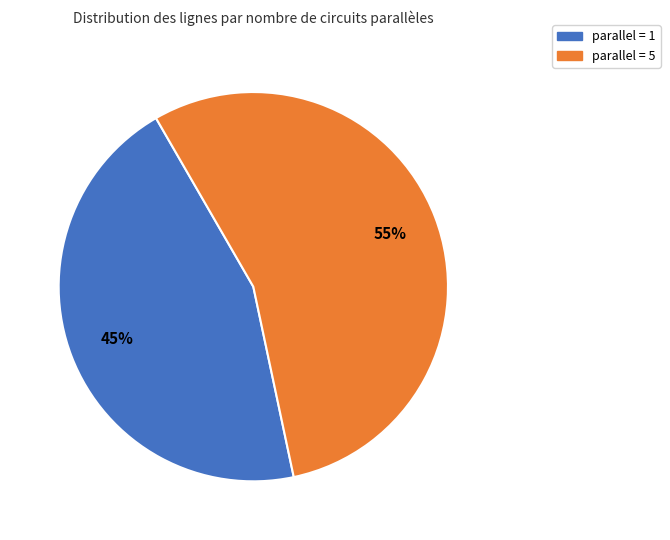

Is there any slice that represents more than half of the pie?

Yes